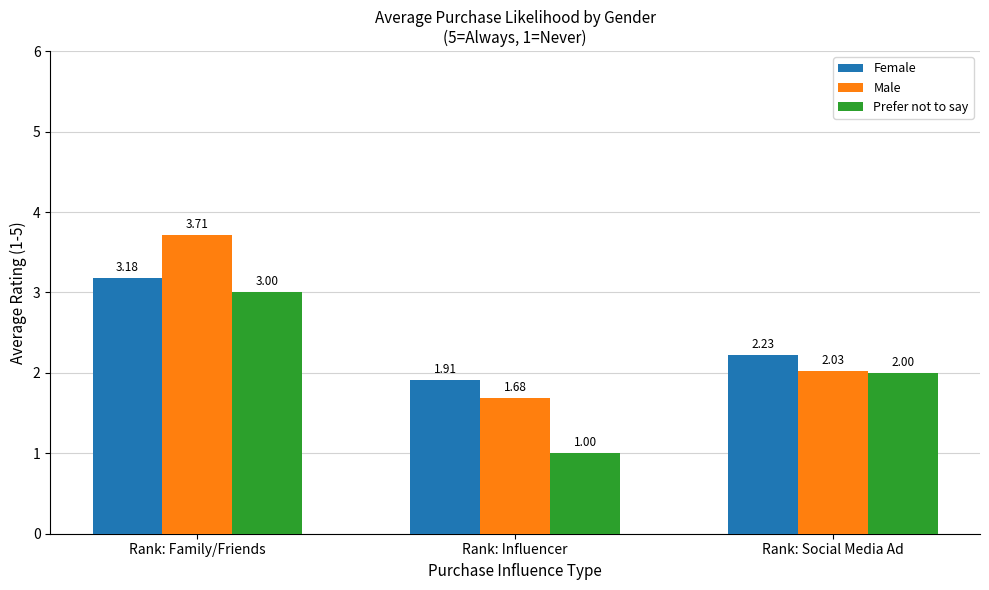

Rank the series at Rank: Social Media Ad from lowest to highest value.

Prefer not to say, Male, Female